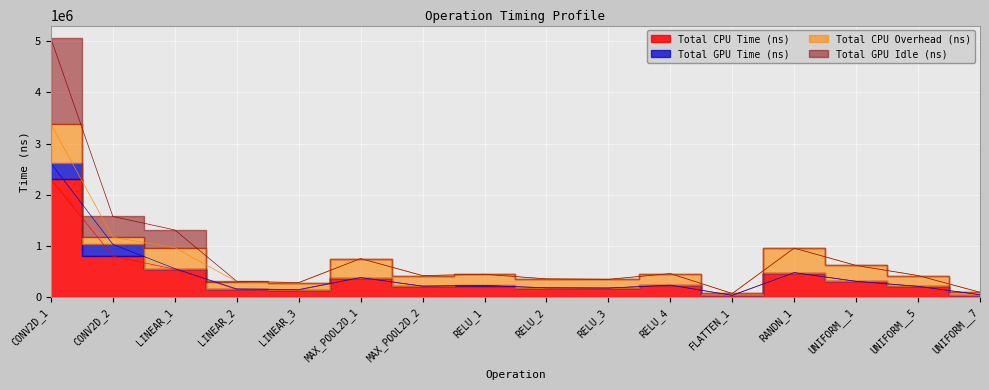

Where does the Total CPU Time (ns) series first go above 226639?

CONV2D_1